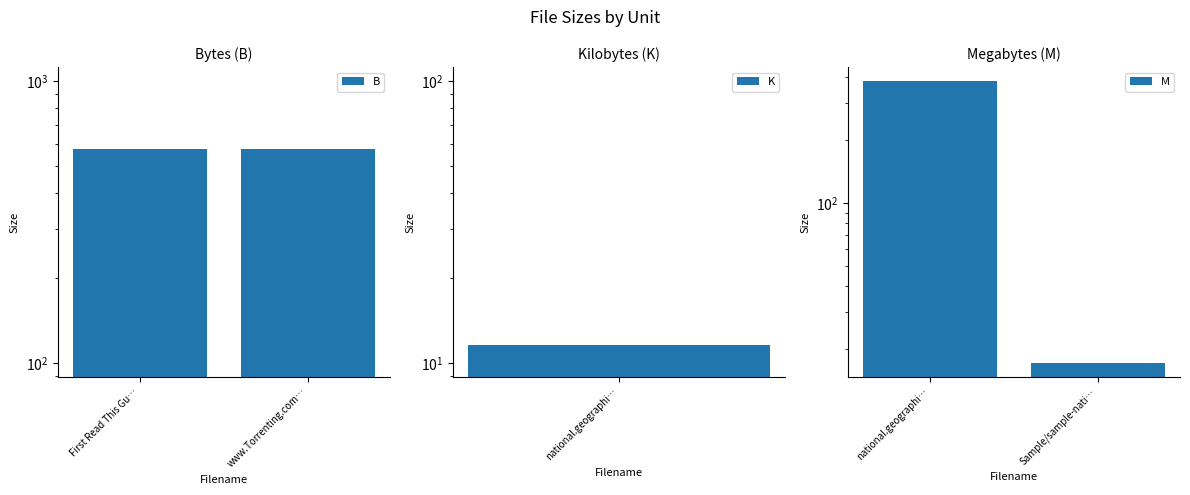

The value of B at www.Torrenting.com… is 892.9. True or false?

False